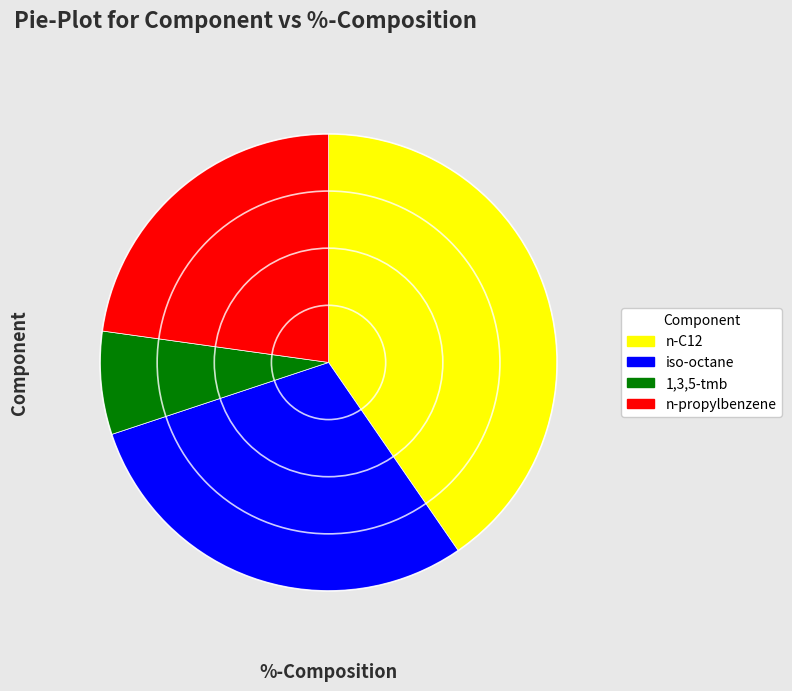

Which has a higher value, iso-octane or n-propylbenzene?

iso-octane